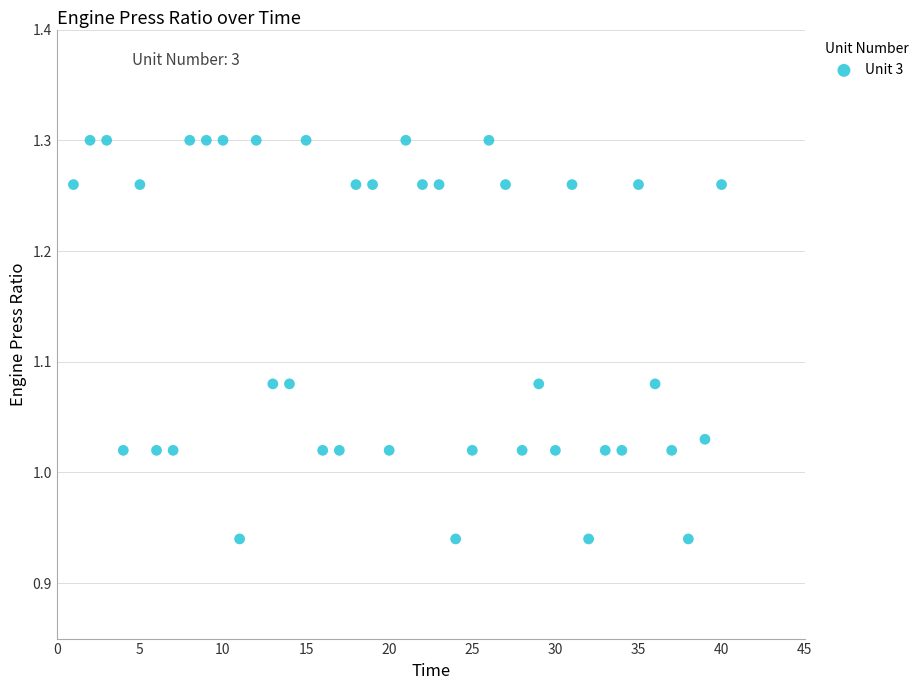

What is the range of Y values (max minus min)?

0.4